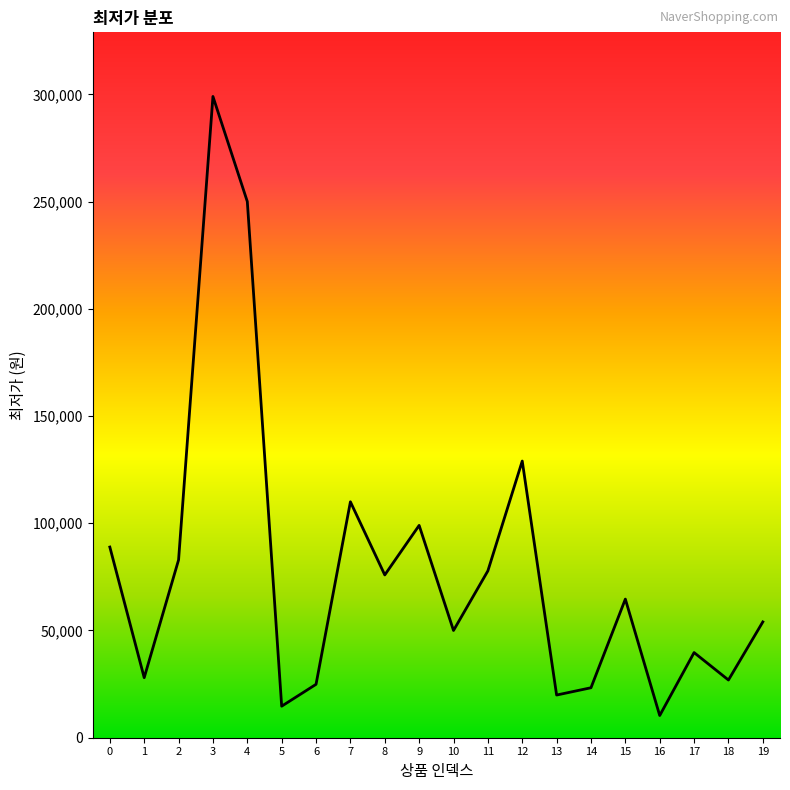

The value at 13 is 19900. True or false?

True